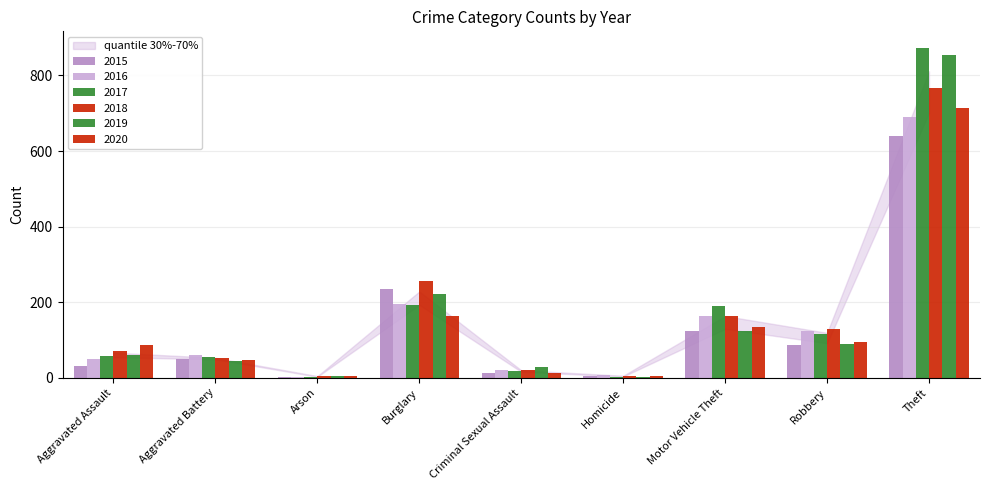

What is the total value across all series at Theft?

4538